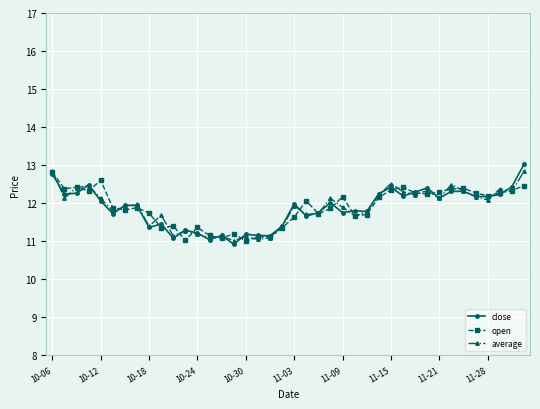

What is the value of the close point at the 26th from the left?

11.8